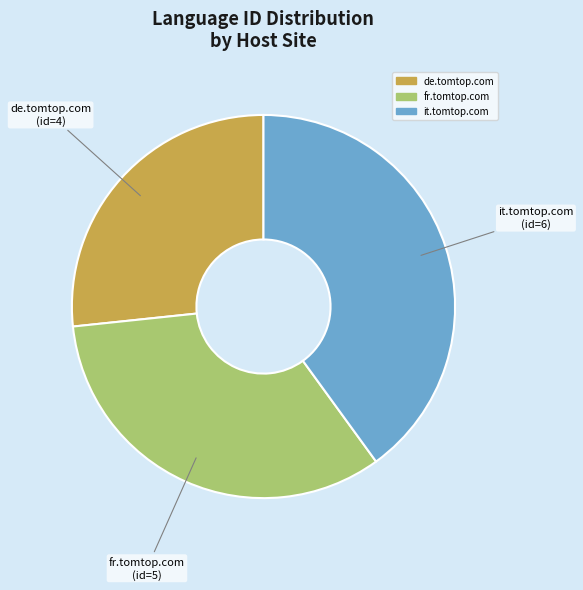

How many slices are in this pie chart?

3